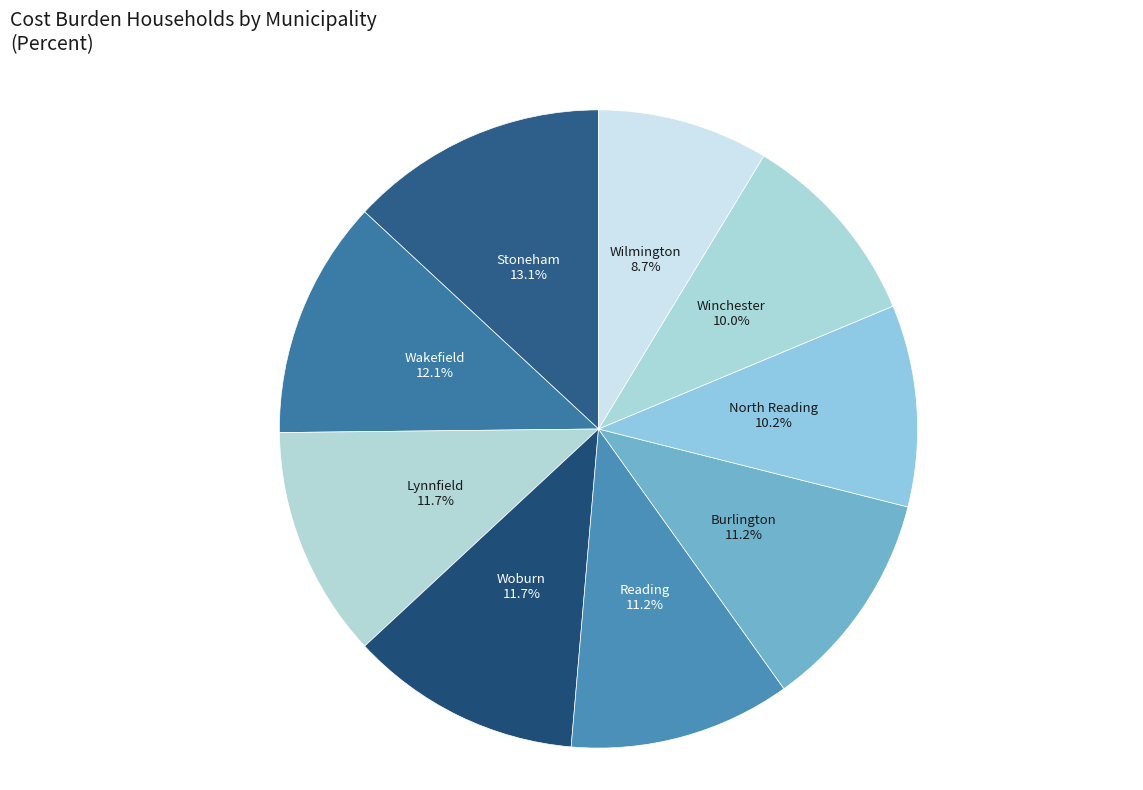

Count the number of slices in the pie.

9